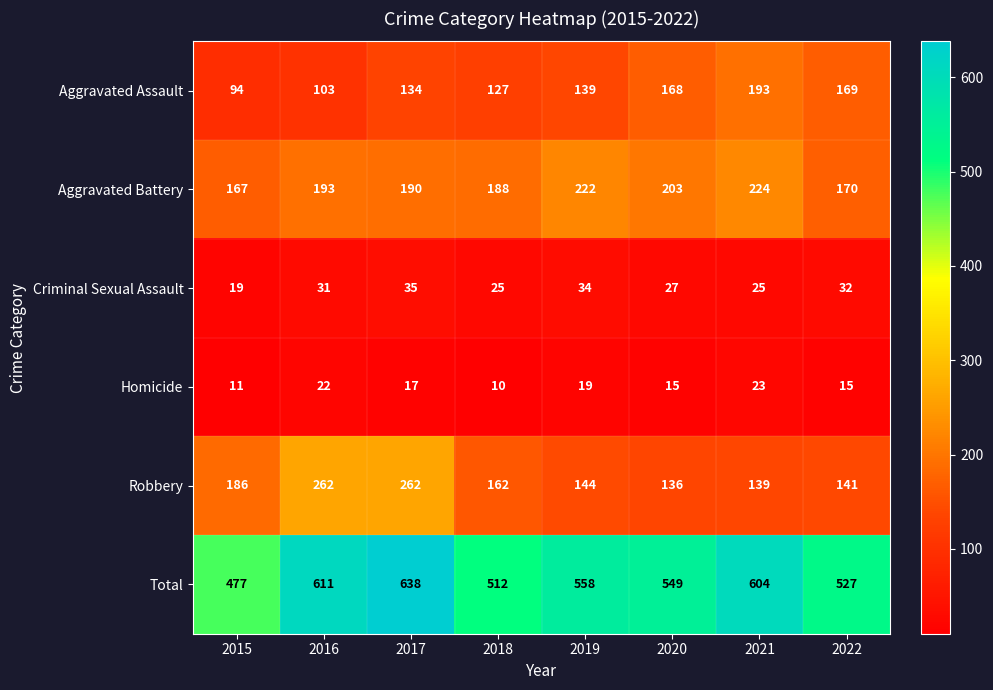

Which label corresponds to the largest value in the chart?

2017